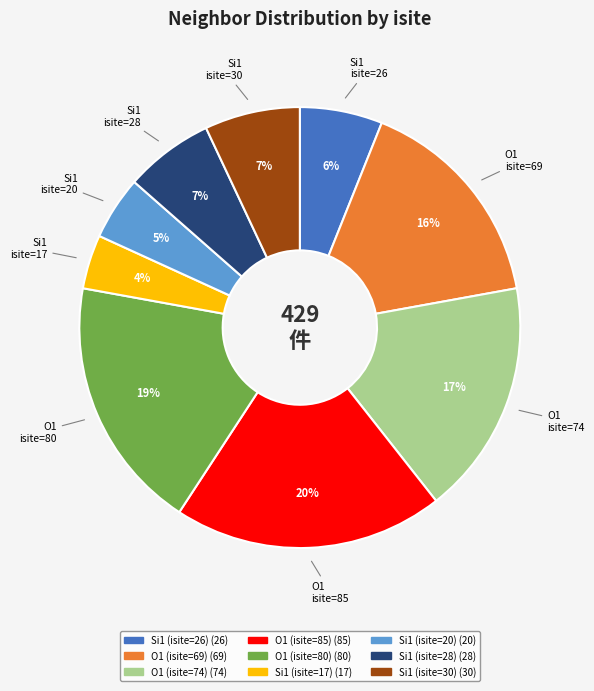

Which slice is the largest?

O1 (isite=85)